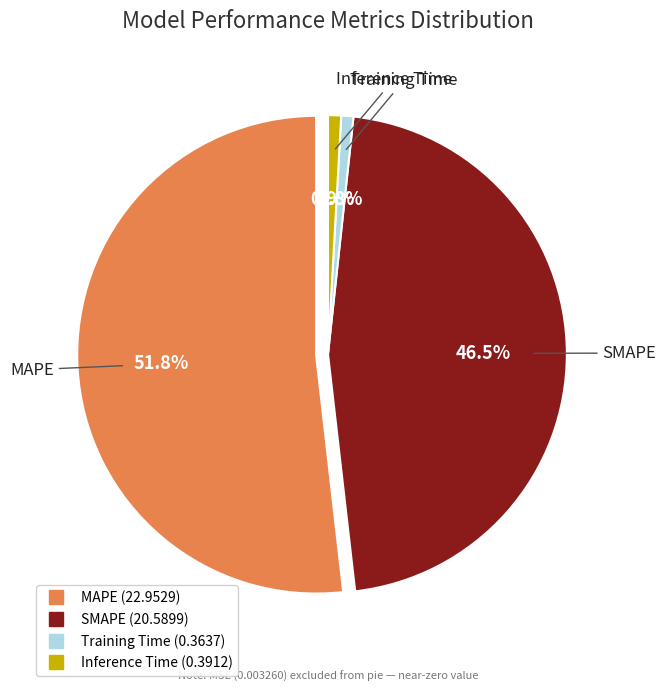

To the nearest percent, what is the combined percentage of Training Time and SMAPE?

47%